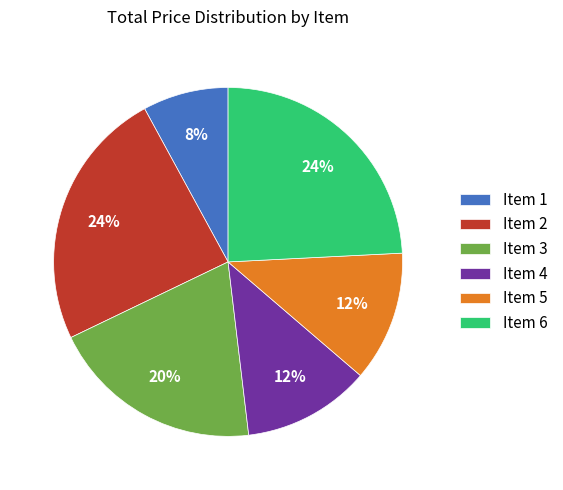

To the nearest percent, what is the difference between the Item 3 and Item 2 slice percentages?

4%